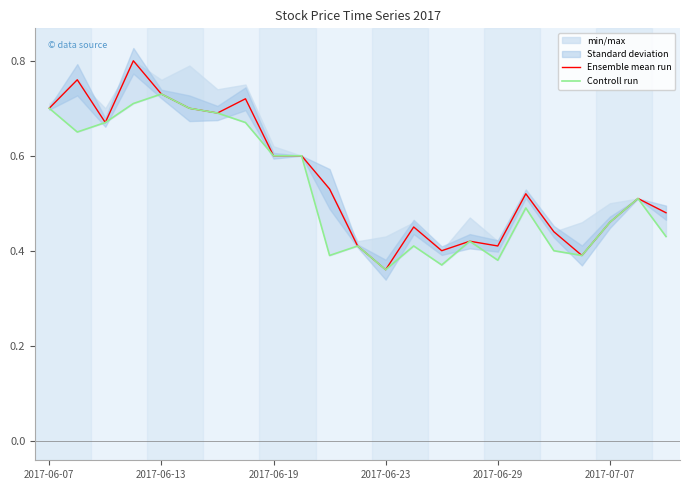

At which label is Ensemble mean run closest to 0?

2017-06-23